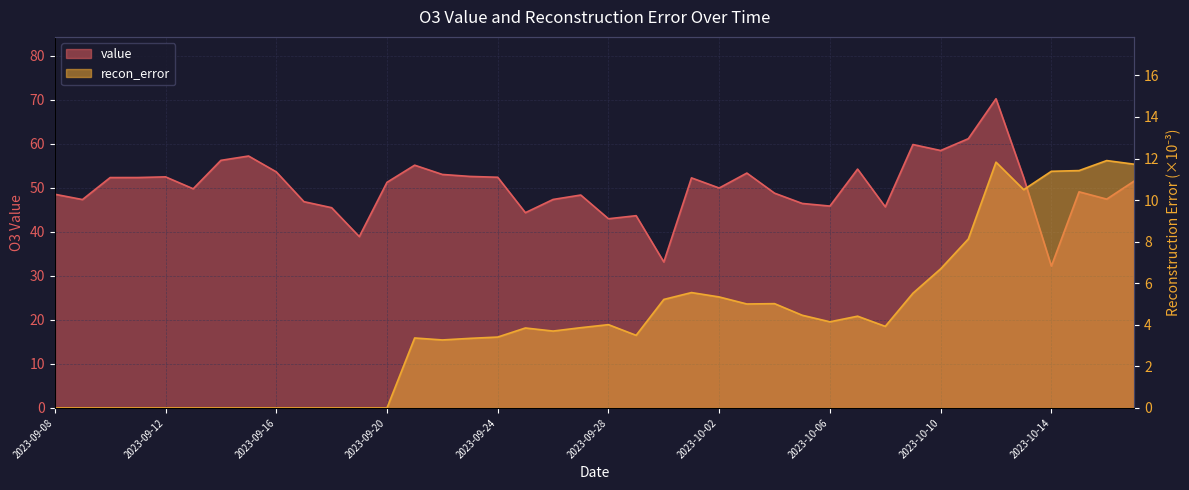

What is the difference between the highest and lowest values at 2023-09-27?

44.5